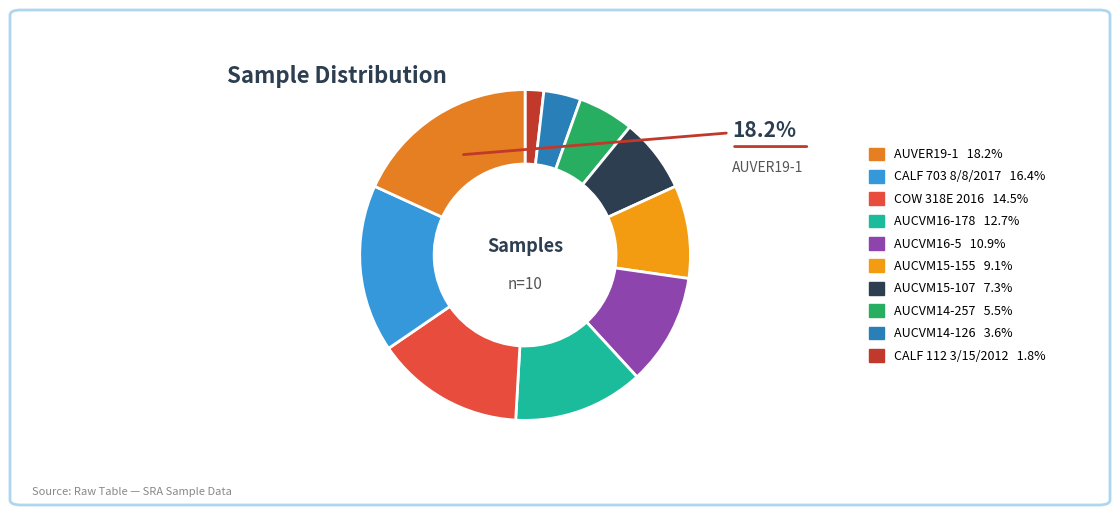

What is the largest slice in the pie chart?

AUVER19-1